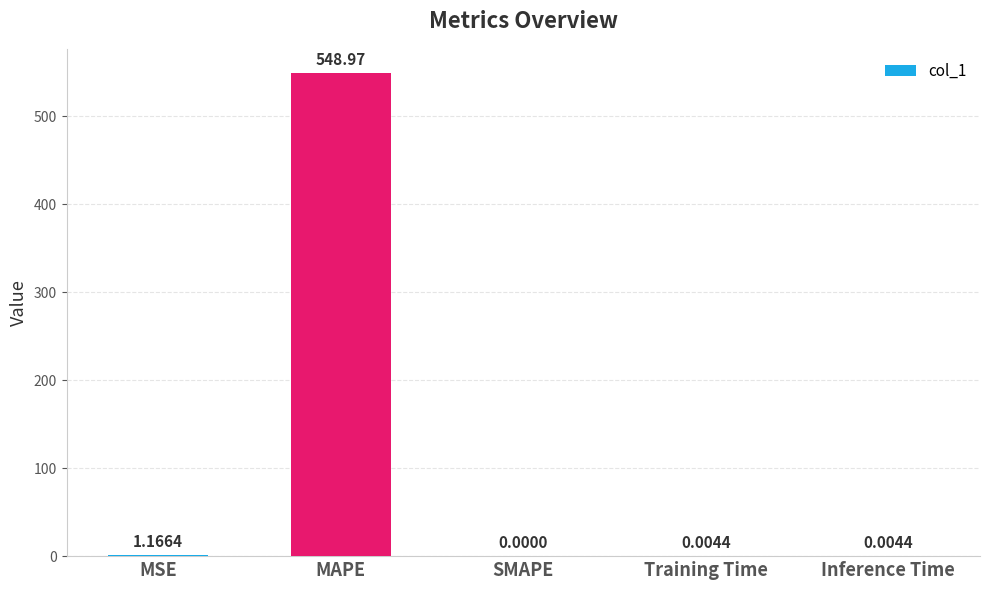

Between MAPE and Inference Time, which is larger?

MAPE